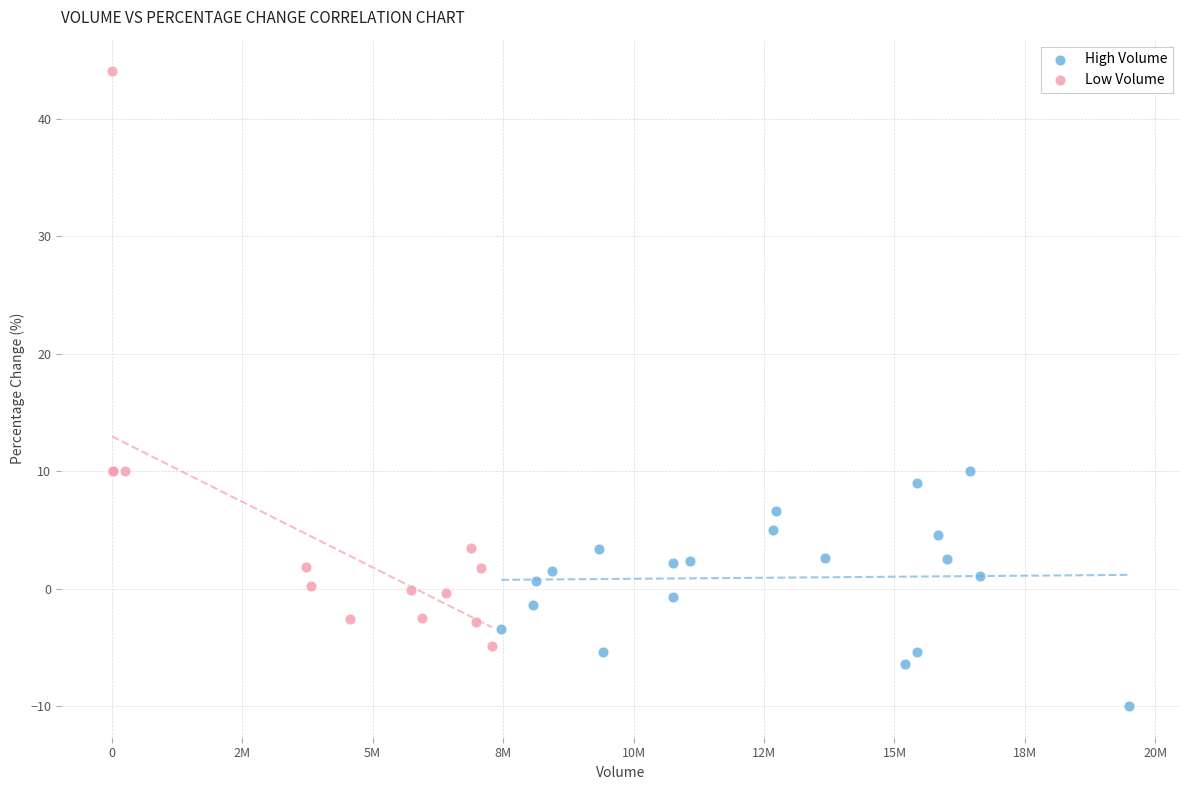

Which series has the widest spread of Y values?

Low Volume